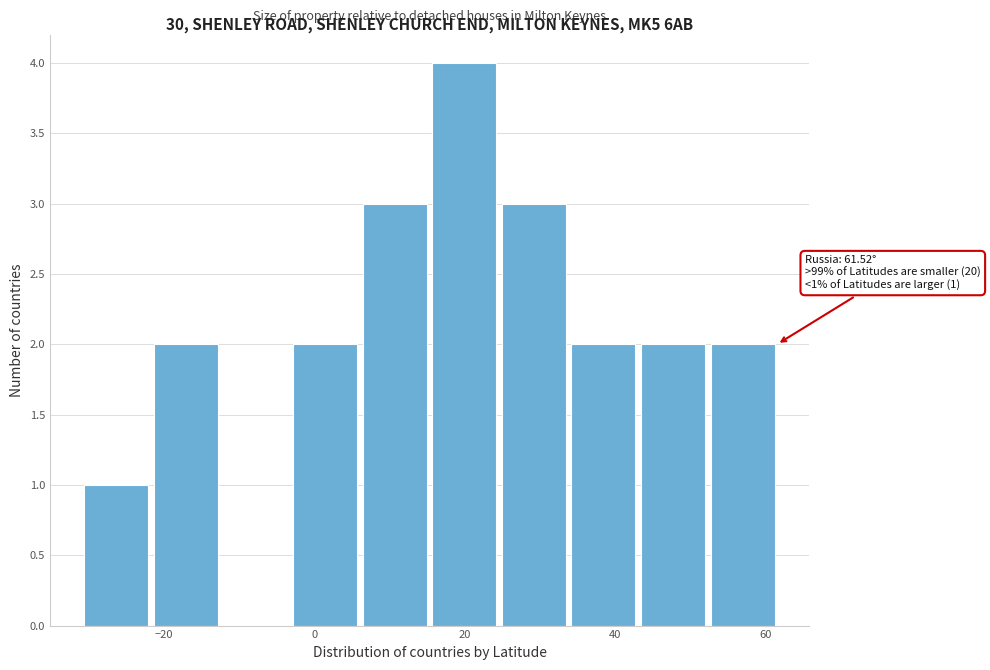

Over which range of the x-axis is the bar tallest?

16 to 24